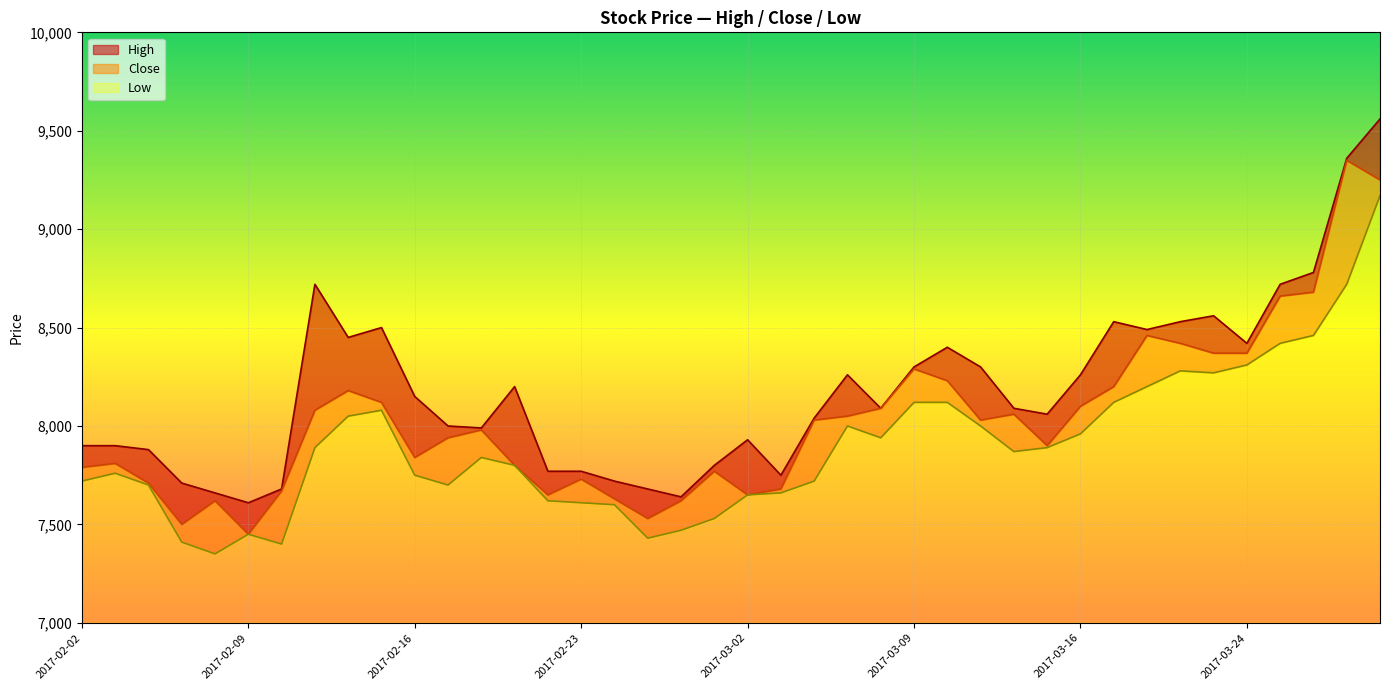

Where is the first local maximum for High?

2017-02-13